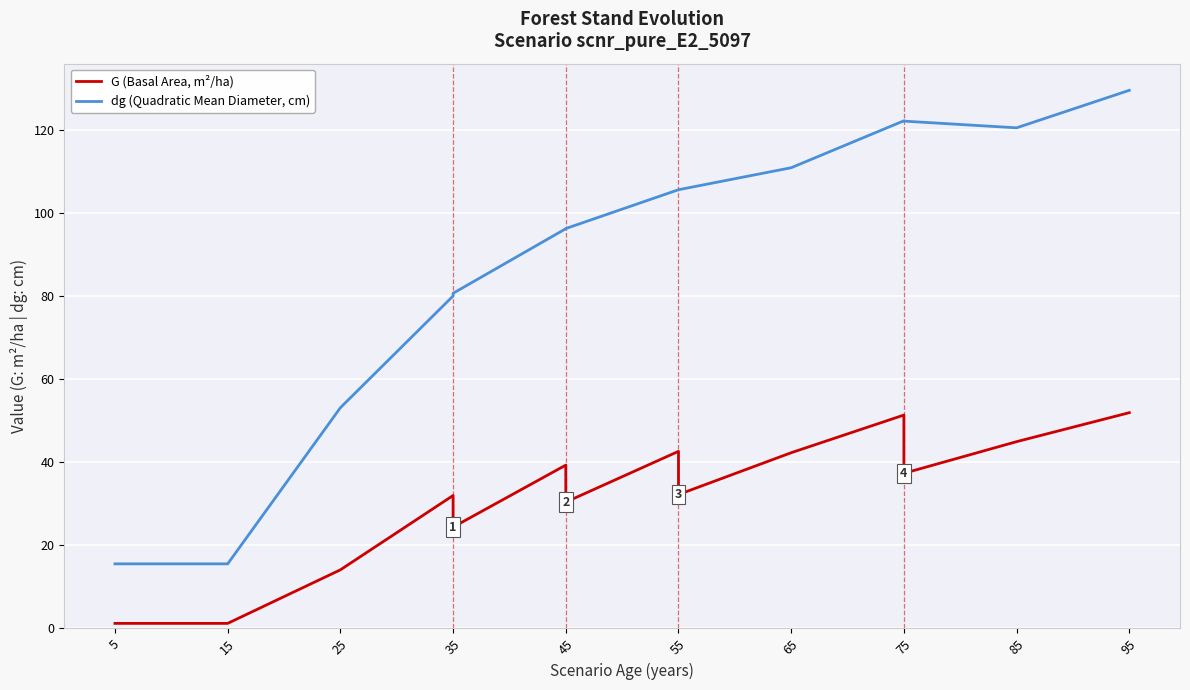

How many values in the dg (Quadratic Mean Diameter, cm) series exceed 96?

9